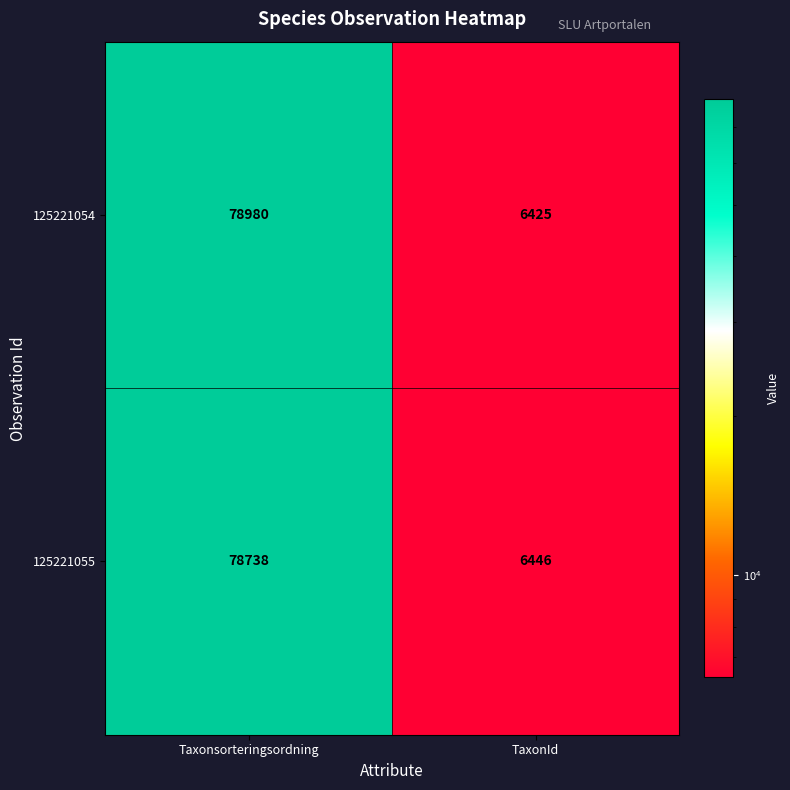

What value does the 125221054 series have at TaxonId?

6425